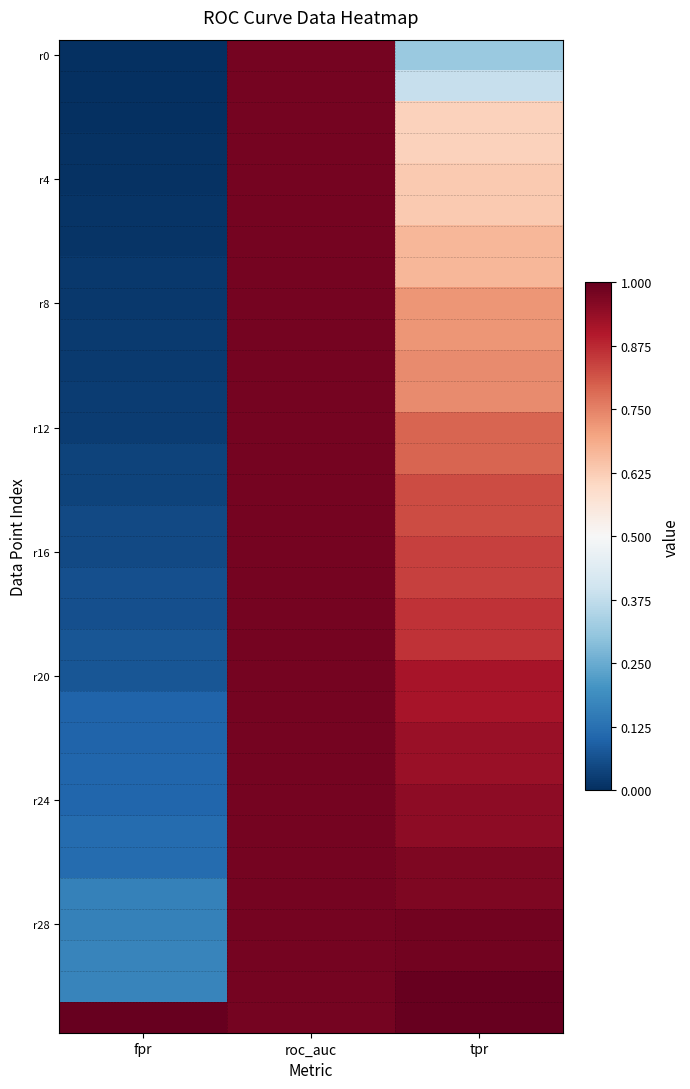

Count the number of data series in this chart.

32